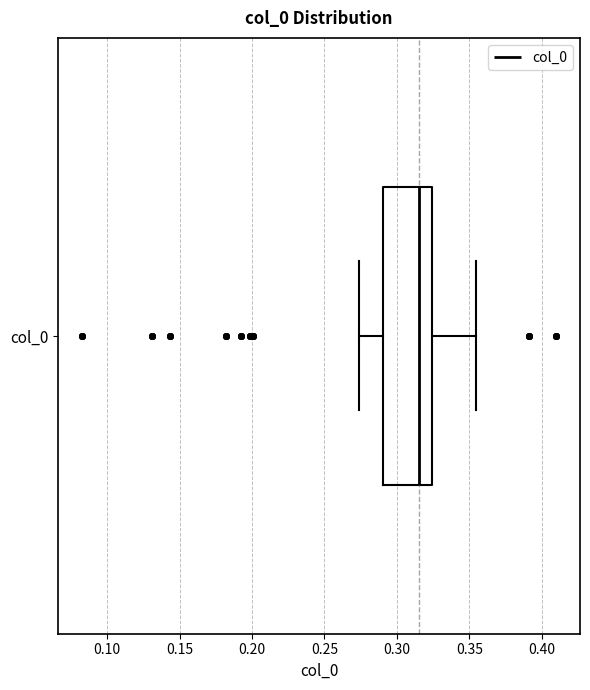

Where does the left whisker of the box for col_0 end on the x-axis? The values are not printed on the chart, so give them approximately, as read against the axis.

0.275